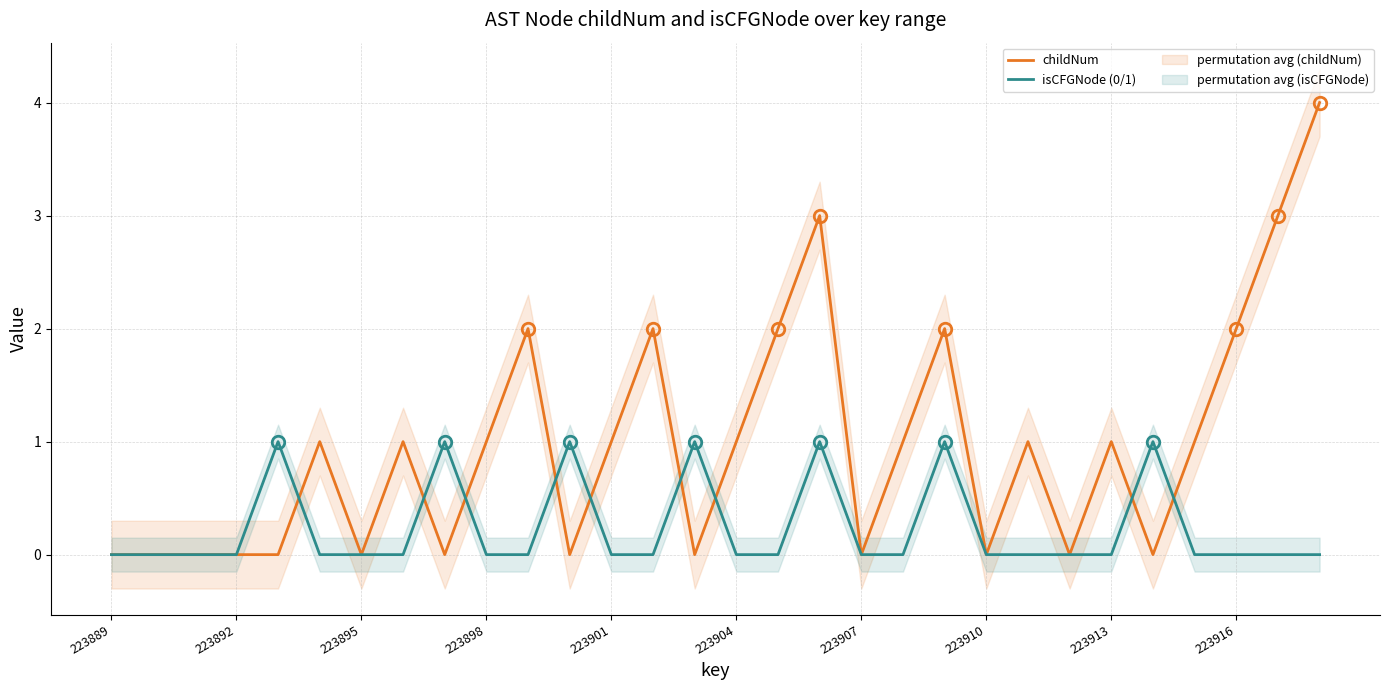

Is it true that childNum equals -2 at 223901?

False